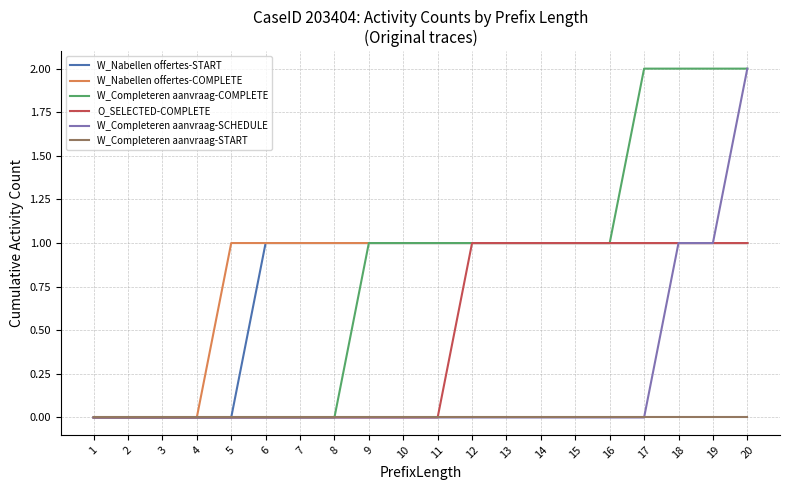

The value of W_Completeren aanvraag-COMPLETE at 6 is -1. True or false?

False